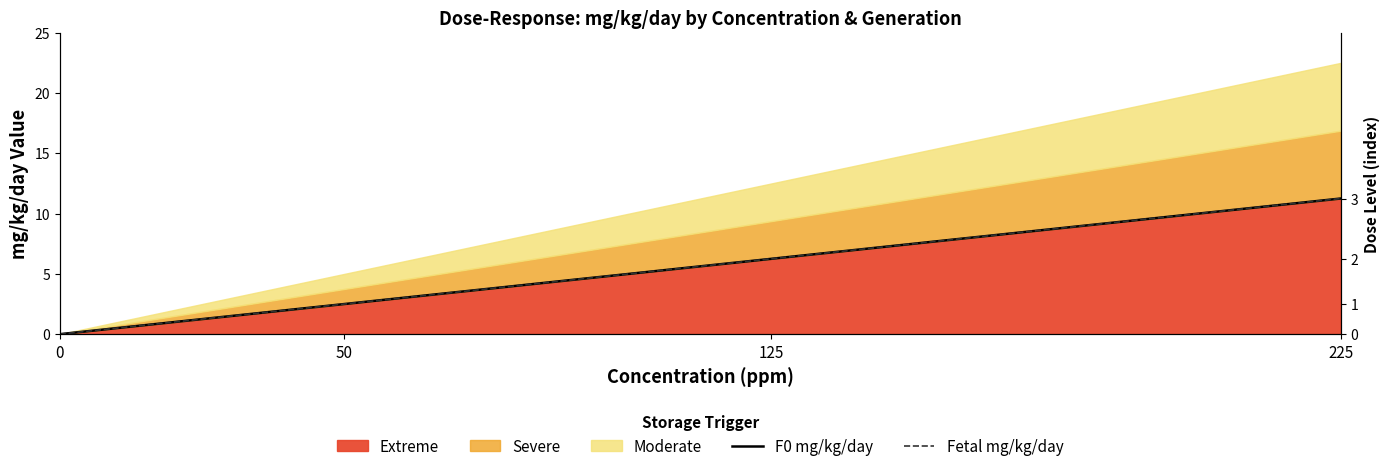

Read the F0 mg/kg/day value at 50.

2.5